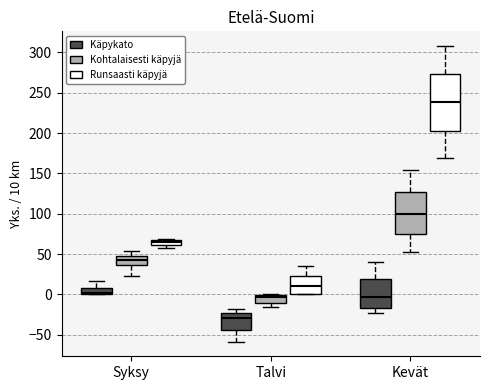

Which box is the tallest, from its lower edge to its upper edge?

Kevät (Runsaasti käpyjä)